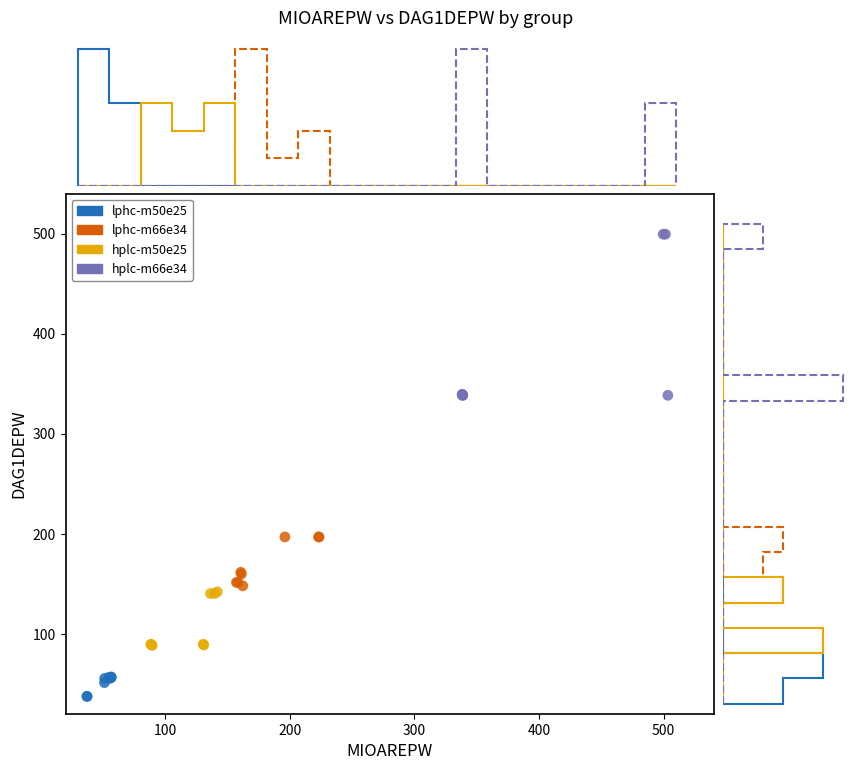

Which series has the widest spread of Y values?

hplc-m66e34